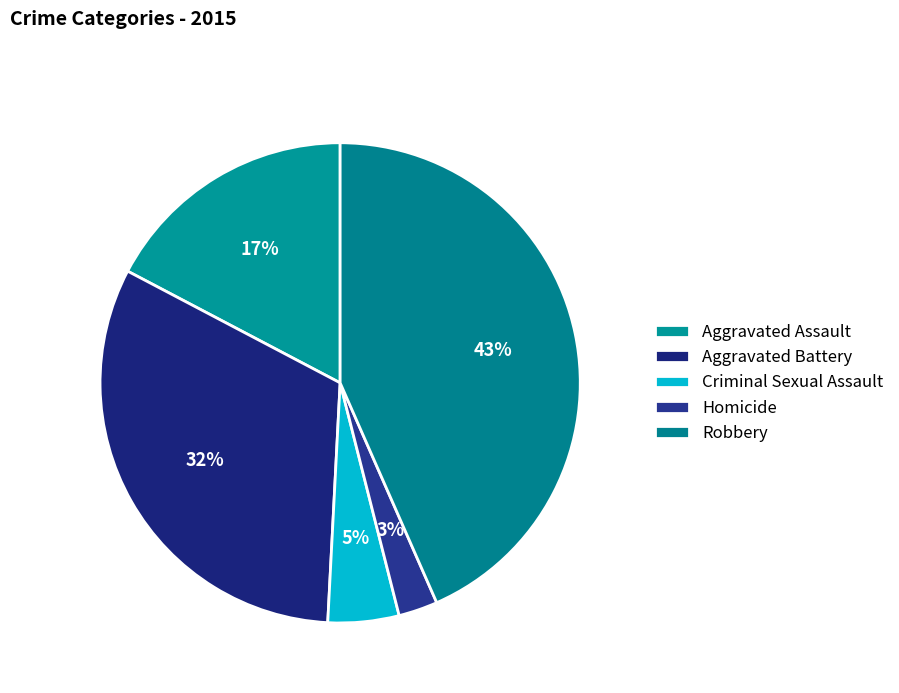

How many slices are in this pie chart?

5